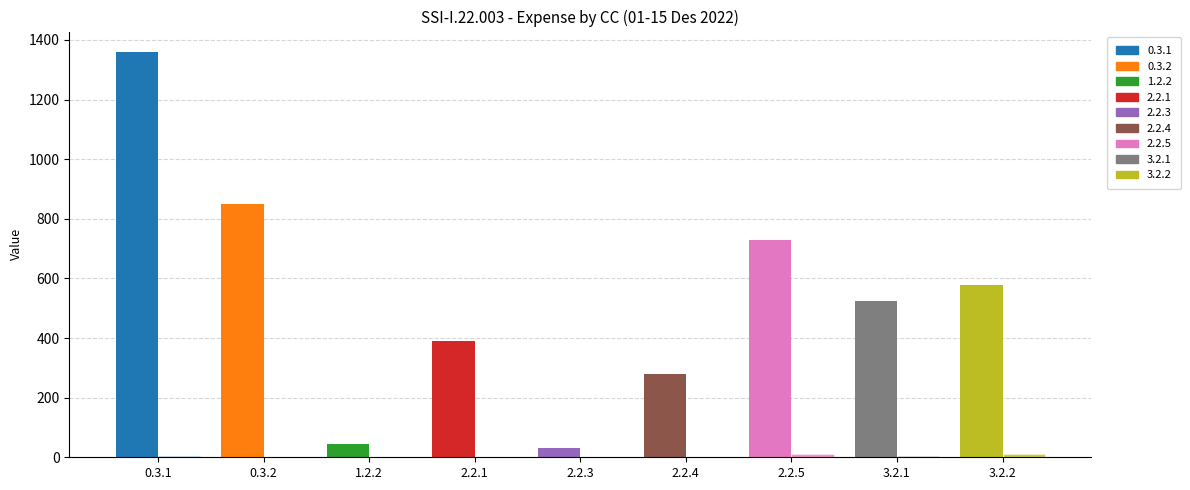

Is it true that Count equals 14.6 at 3.2.2?

False